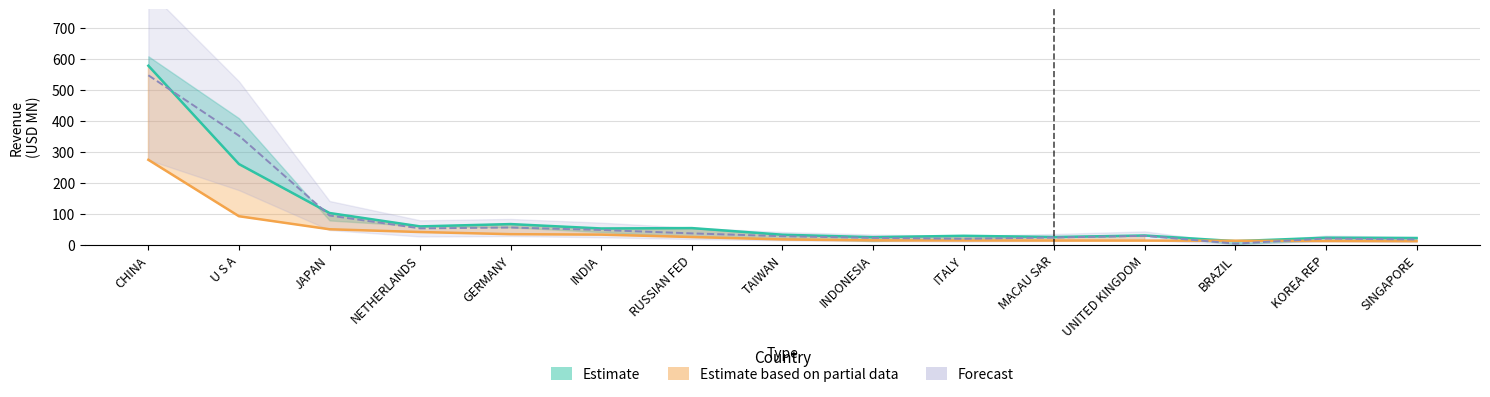

Rank the categories by 201906 (Partial) value from lowest to highest.

SINGAPORE, KOREA REP, BRAZIL, UNITED KINGDOM, MACAU SAR, ITALY, INDONESIA, TAIWAN, RUSSIAN FED, INDIA, GERMANY, NETHERLANDS, JAPAN, U S A, CHINA